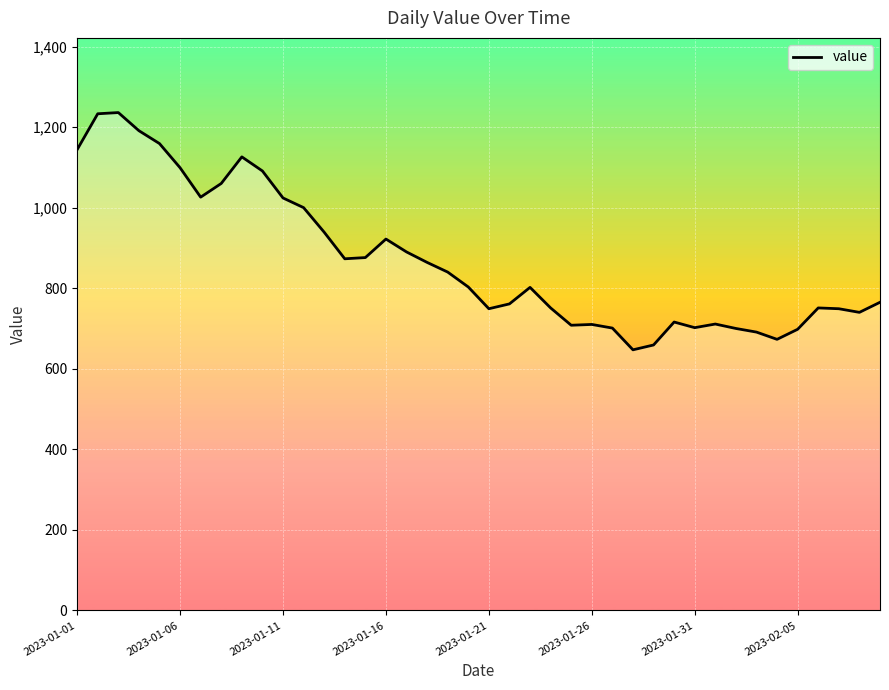

What is the difference between the maximum and minimum values?

589